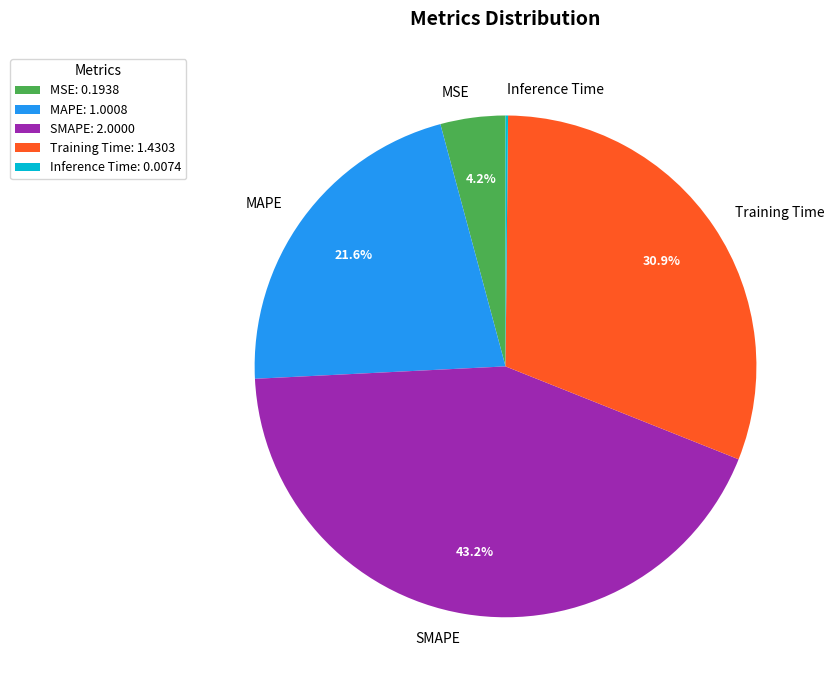

To the nearest percent, what is the average slice percentage?

20%